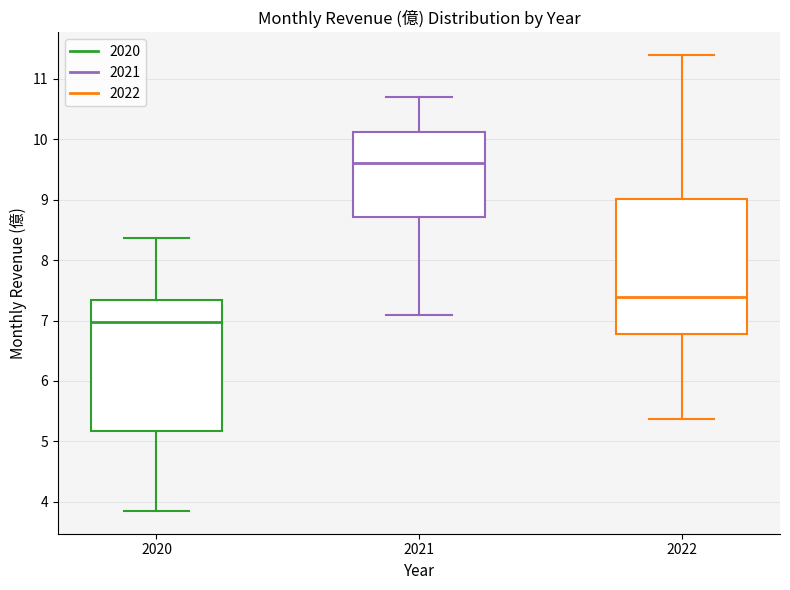

Reading left to right, read every box against the y-axis: the position of its median line, the range the box covers, and the ends of its whiskers. The values are not printed on the chart, so give them approximately, as read against the axis.

2020: median 7.0, box 5.2 to 7.3, whiskers 3.9 to 8.4
2021: median 9.6, box 8.7 to 10.1, whiskers 7.1 to 10.7
2022: median 7.4, box 6.8 to 9.0, whiskers 5.4 to 11.4